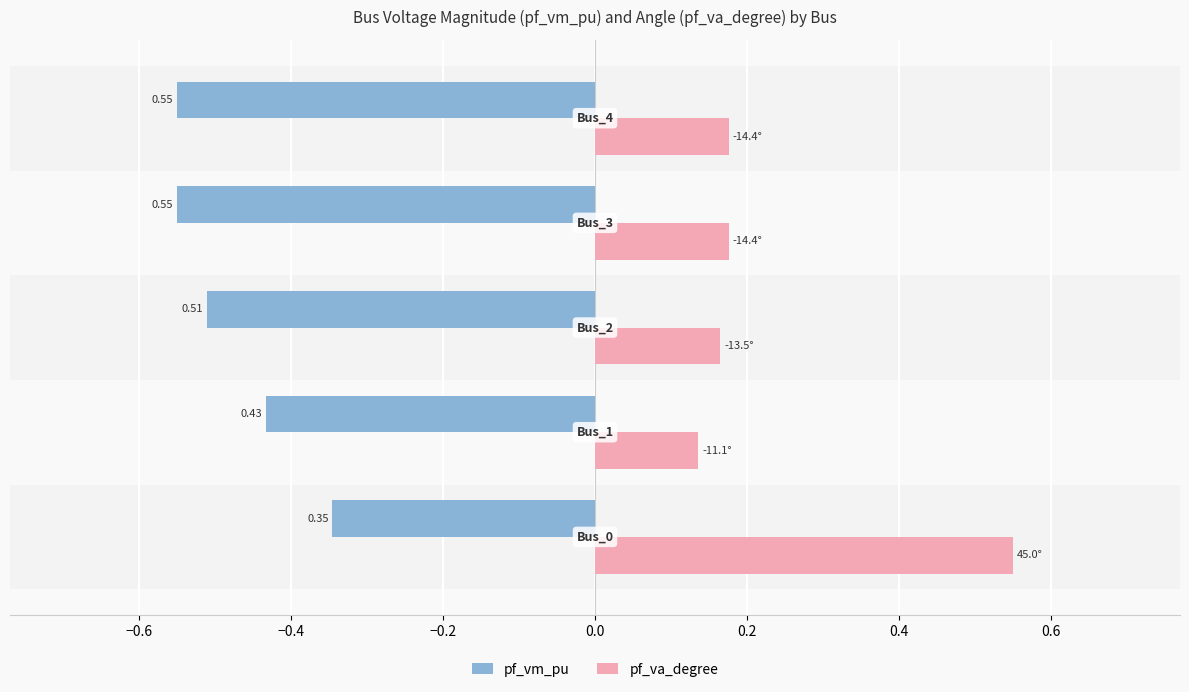

List the series in order of their overall mean, lowest first.

pf_vm_pu, pf_va_degree